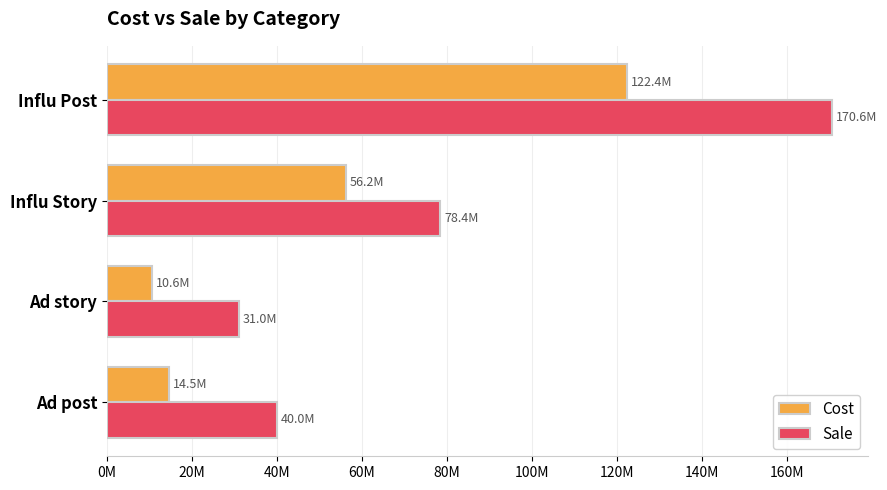

What is the difference between the second highest and minimum values in the Cost series?

45635993